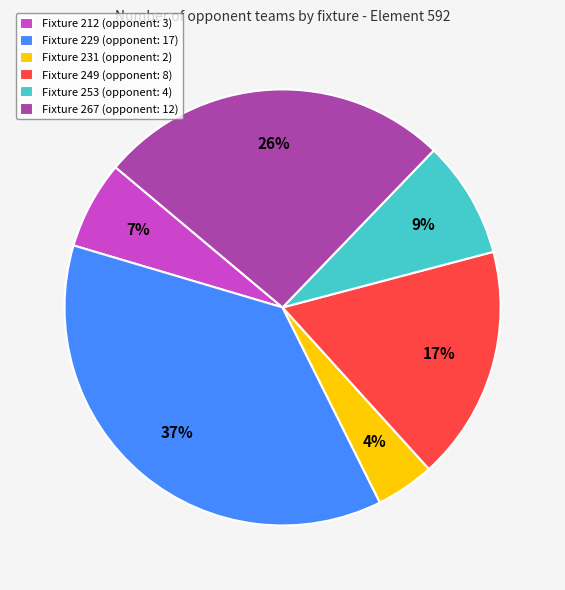

Which slice is the largest?

Fixture 229